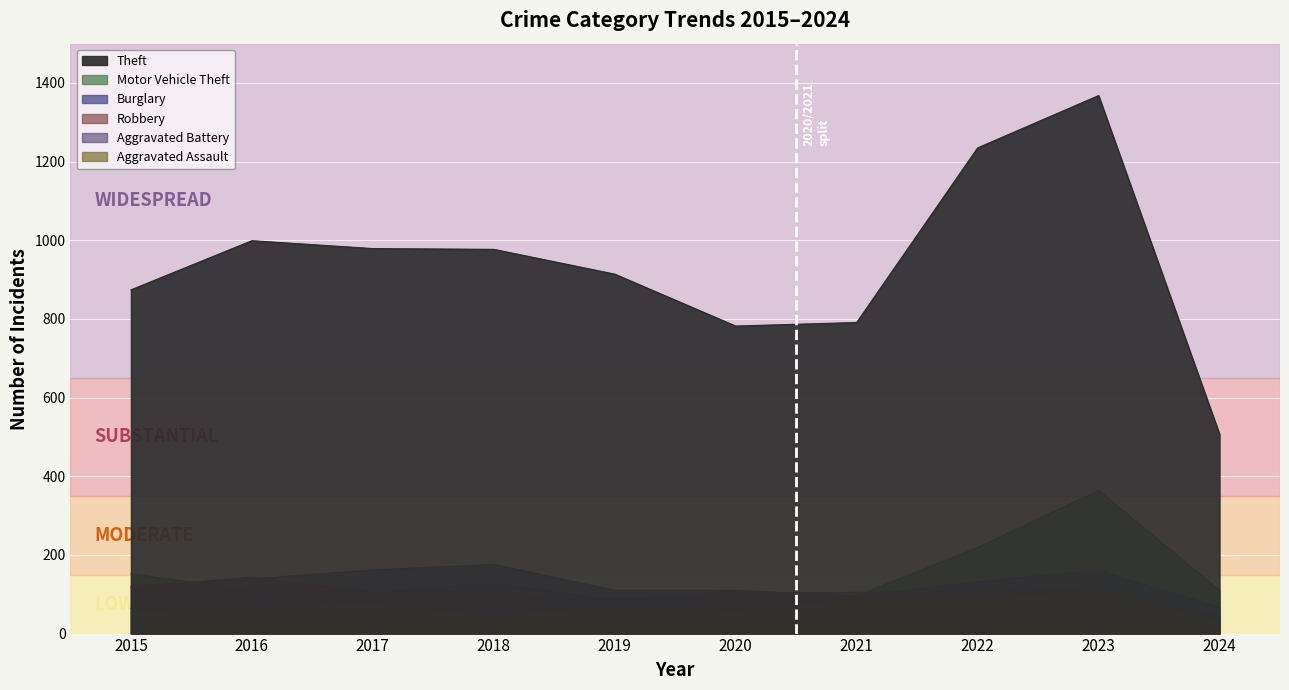

Reading right to left, transcribe all the data shown in this chart.

Theft: 507	1368	1235	791	782	914	977	979	999	874
Burglary: 67	161	132	95	110	110	176	162	139	121
Robbery: 39	114	108	105	102	75	107	105	144	117
Motor Vehicle Theft: 110	364	219	96	109	84	127	104	110	152
Aggravated Assault: 31	110	78	86	56	65	43	72	66	54
Aggravated Battery: 46	102	71	75	82	88	70	83	93	64